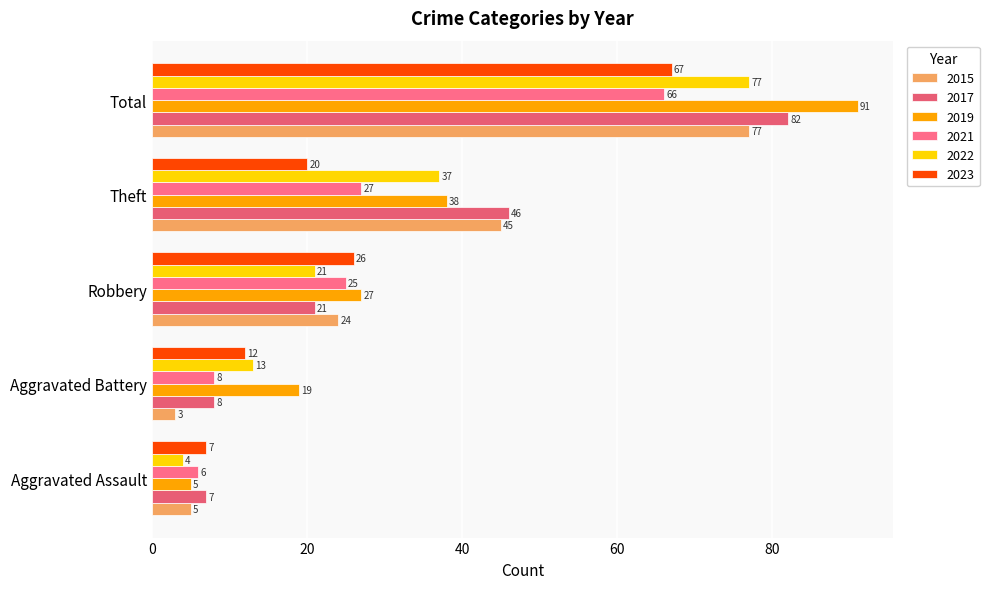

What value does the 2023 series have at Total, to the nearest 10?

70